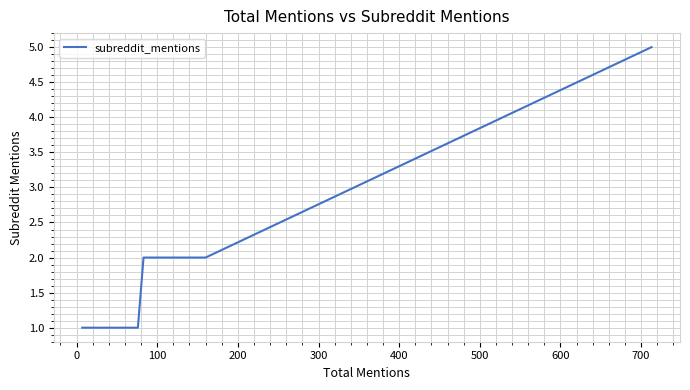

Is it true that the value at 11 is 2?

False